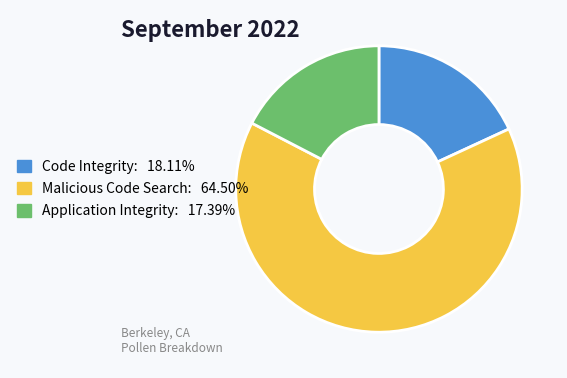

Is there a majority slice in this chart?

Yes